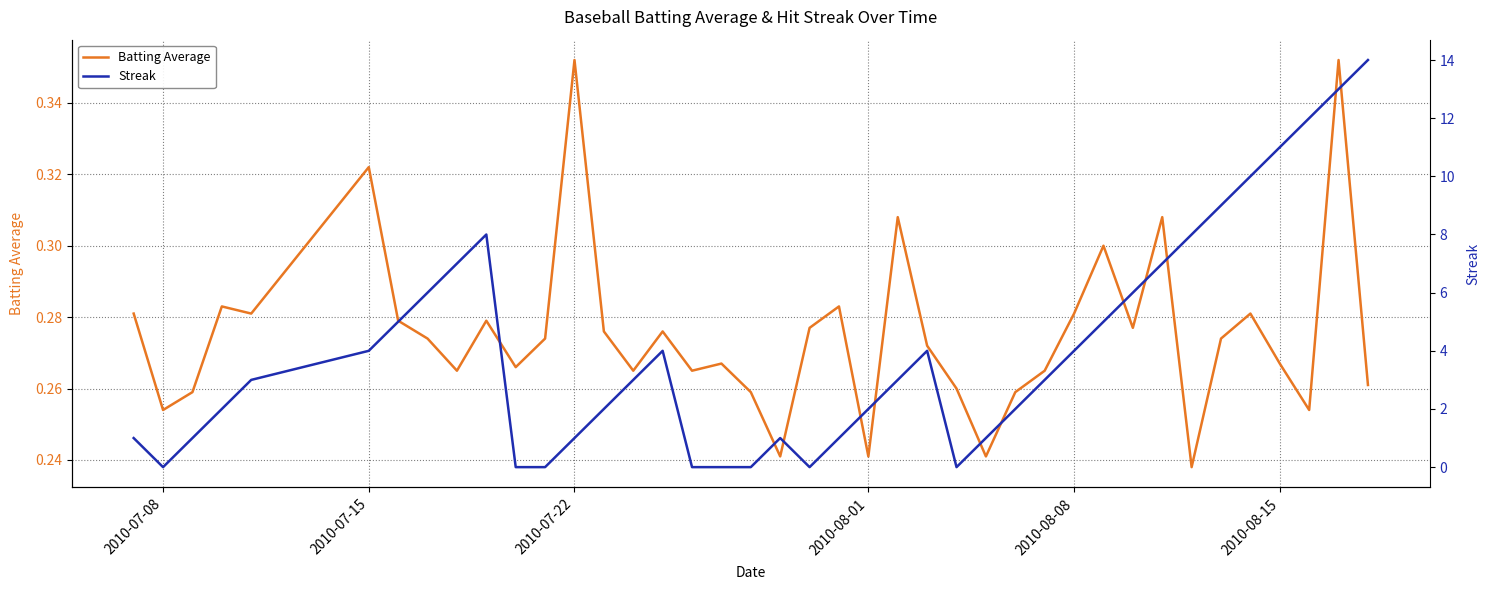

The Batting Average series shows 0.5 at 2010-07-15. True or false?

False